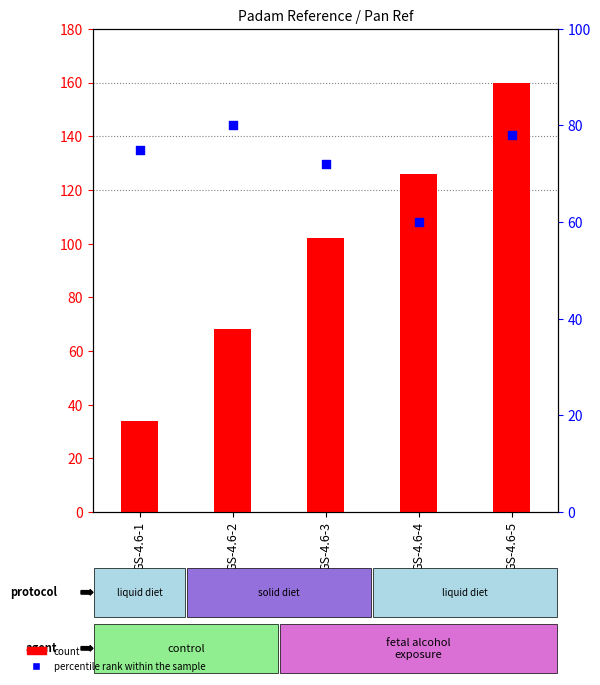

Which series has the largest total across all categories?

count